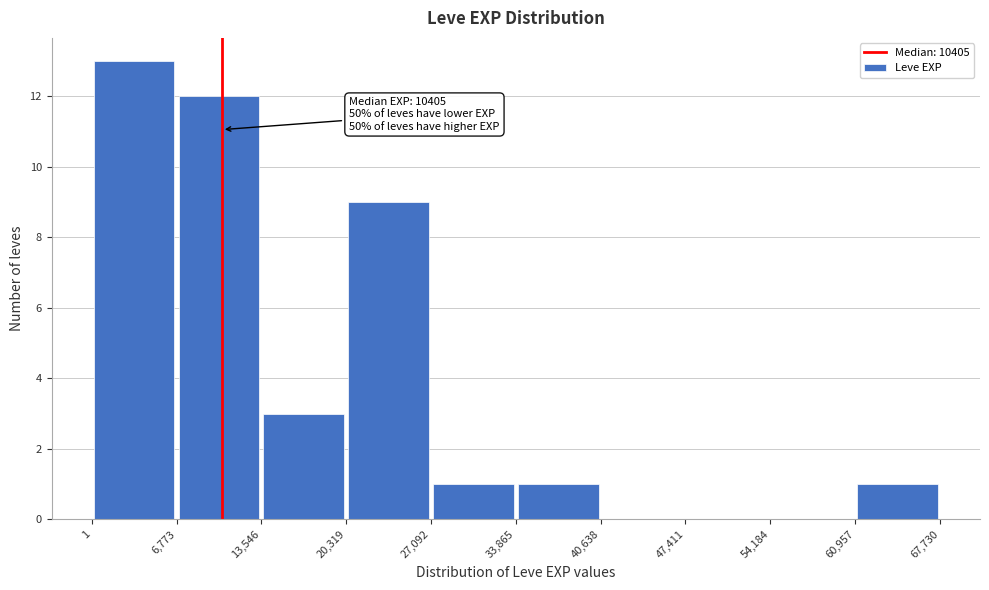

Over which range of the x-axis is the bar tallest?

1 to 6,773